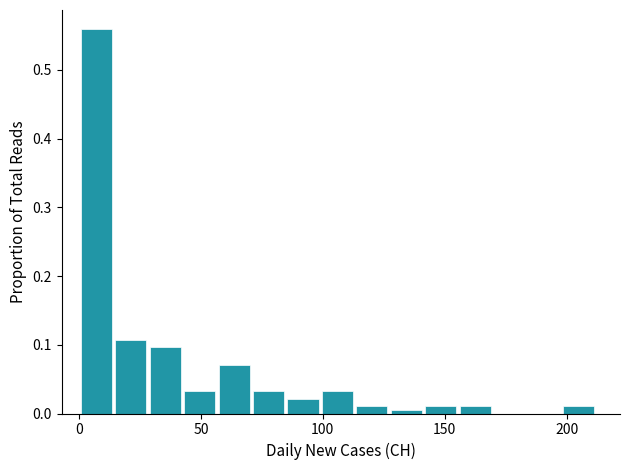

Around what value on the x-axis is the tallest bar? Give the approximate position of its centre, as read against the axis.

5